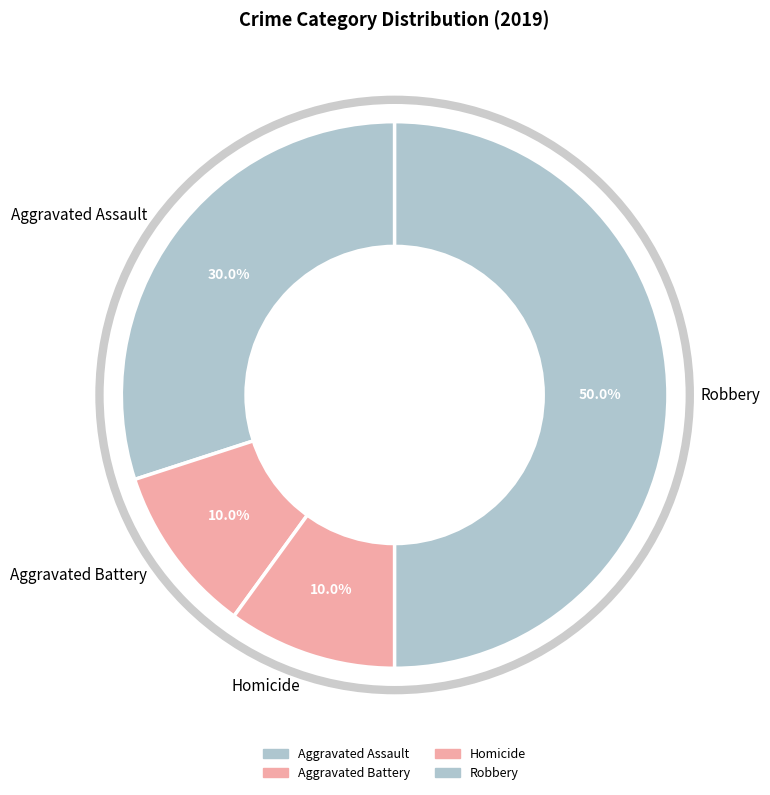

Does Aggravated Assault account for over 50% of the chart?

No